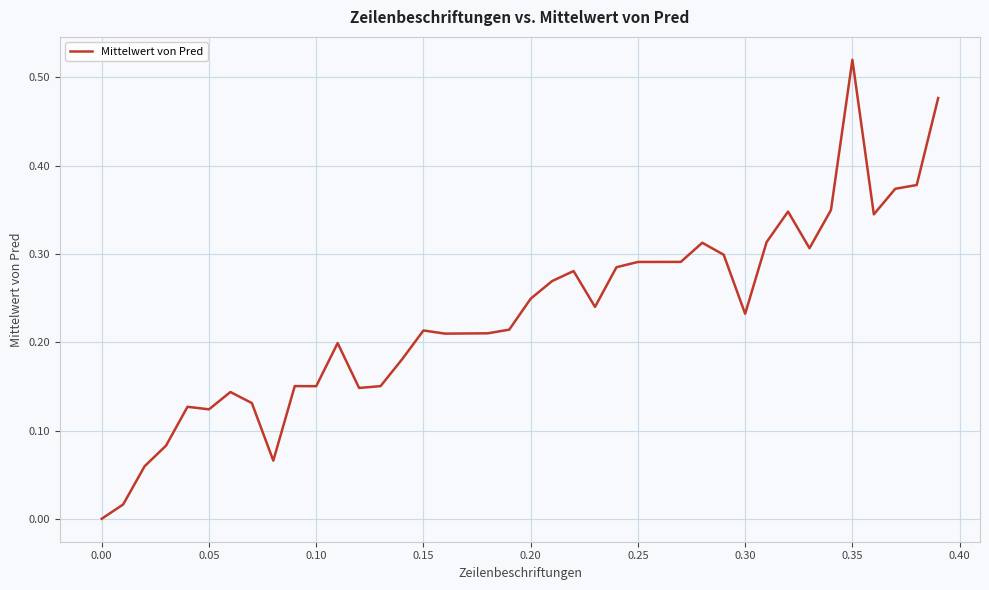

True or false: there are more than 2 points higher than both neighbors.

True